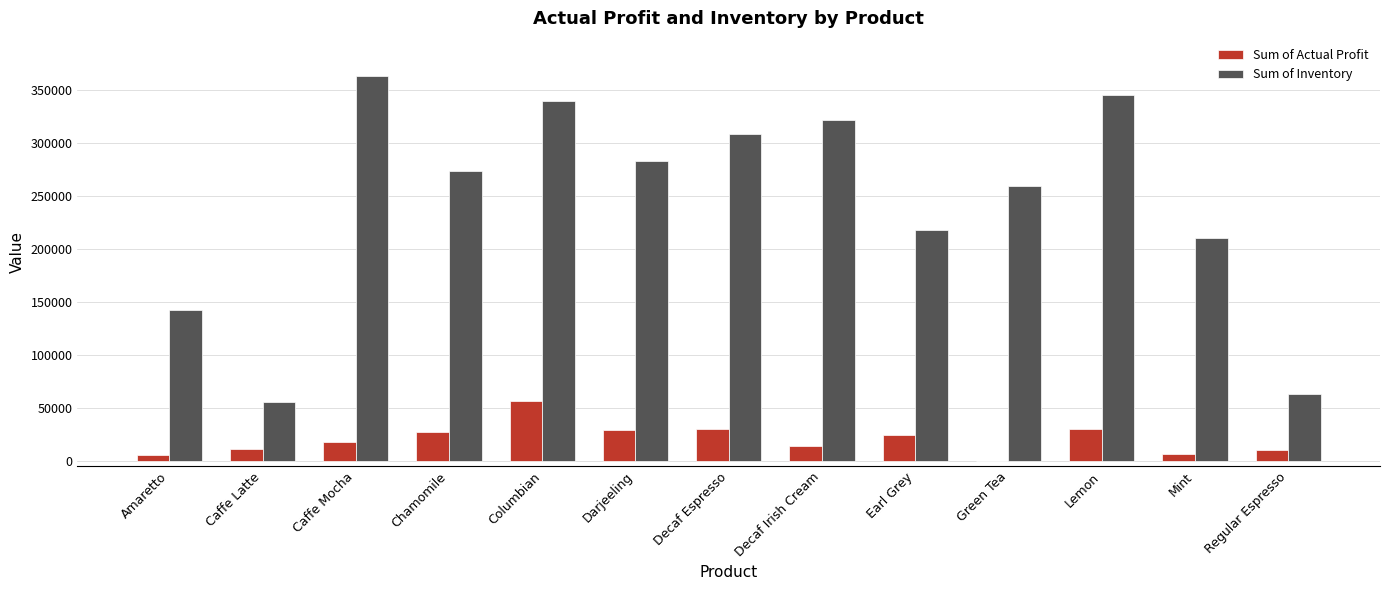

True or false: Sum of Actual Profit has a value of 17678 at Caffe Mocha.

True